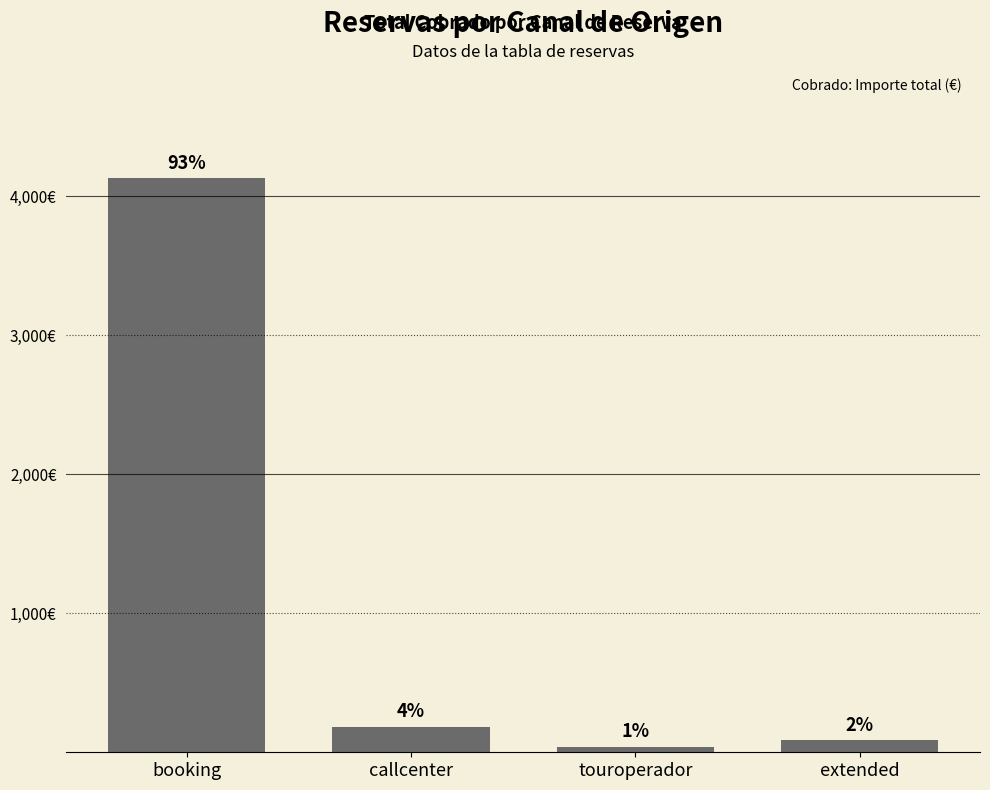

Are the bars horizontal?

No